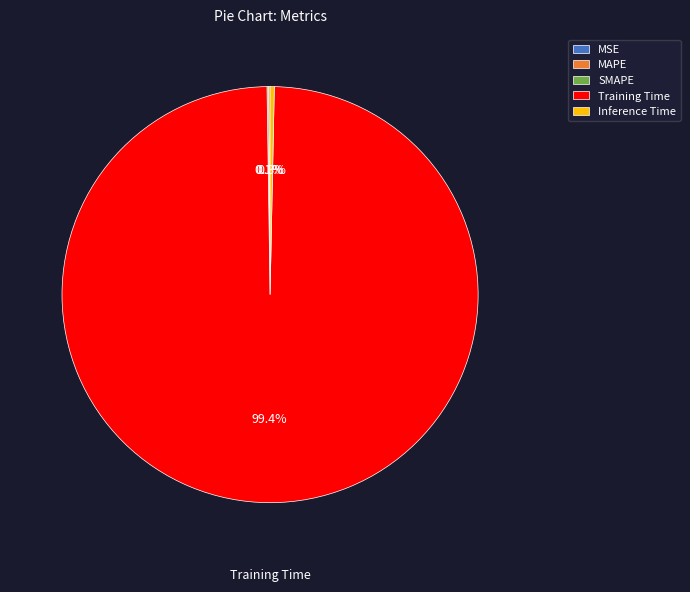

What percentage is the Training Time slice, to the nearest percent?

99%